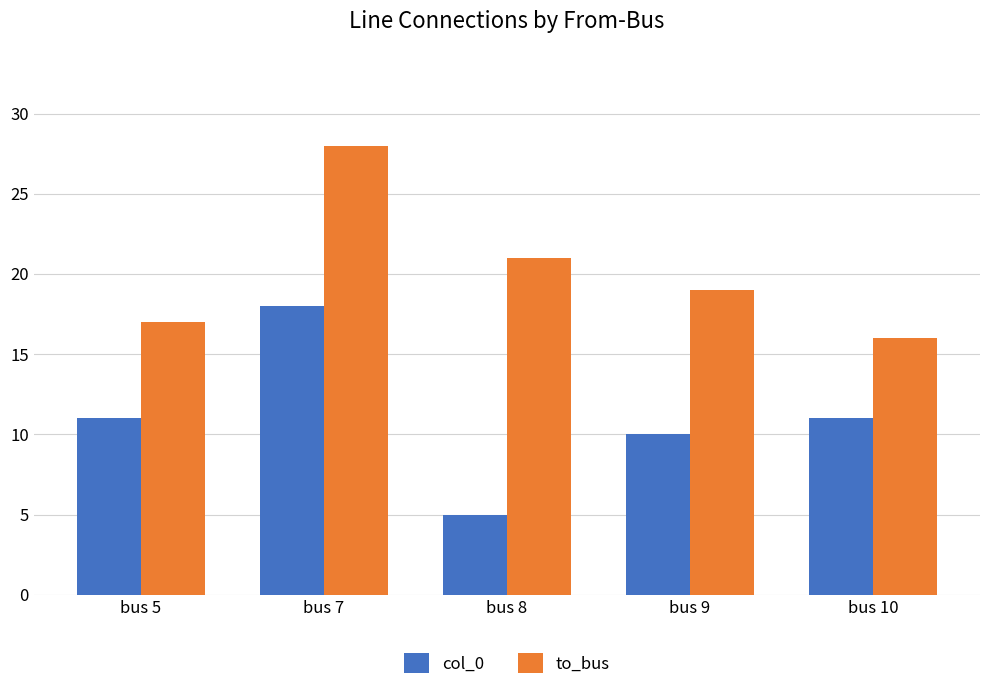

At which category is the sum across all series the highest?

bus 7